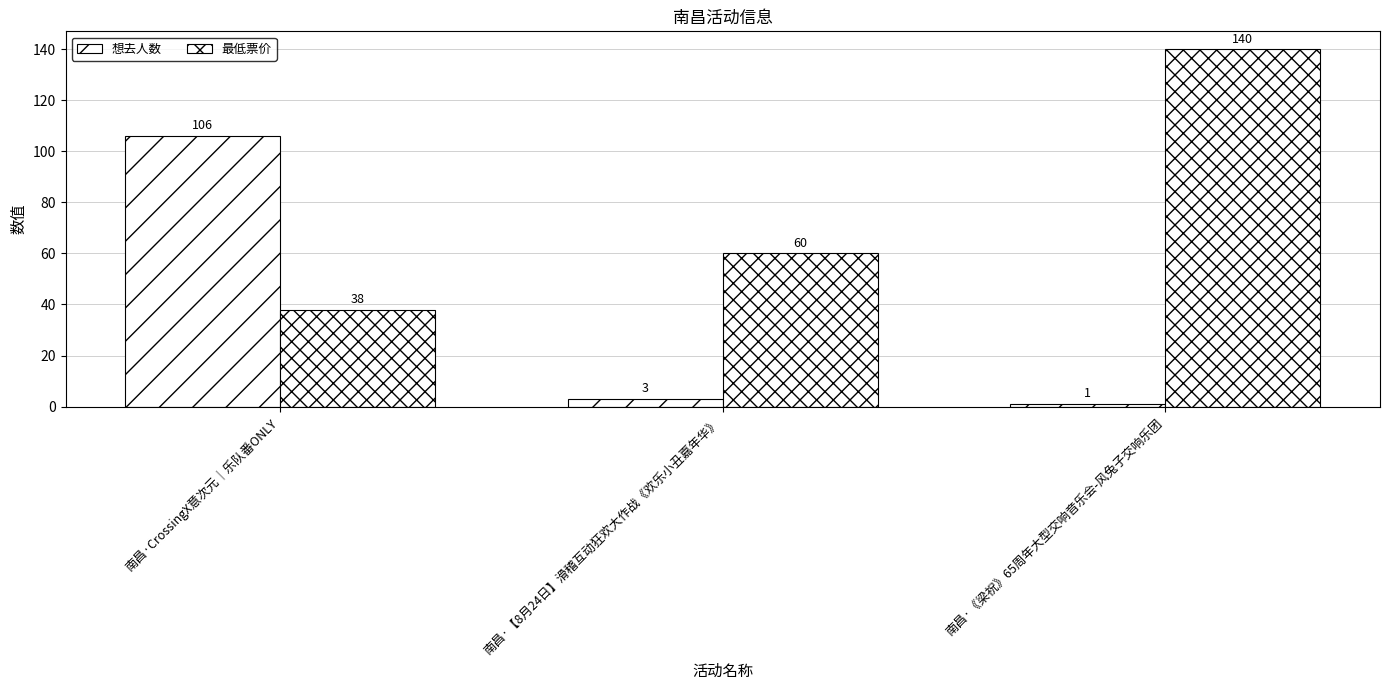

Reading left to right, extract all data points from this chart.

想去人数: 南昌·CrossingX意次元｜乐队番ONLY=106	南昌·【8月24日】滑稽互动狂欢大作战《欢乐小丑嘉年华》=3	南昌·《梁祝》65周年大型交响音乐会-风兔子交响乐团=1
最低票价: 南昌·CrossingX意次元｜乐队番ONLY=38	南昌·【8月24日】滑稽互动狂欢大作战《欢乐小丑嘉年华》=60	南昌·《梁祝》65周年大型交响音乐会-风兔子交响乐团=140